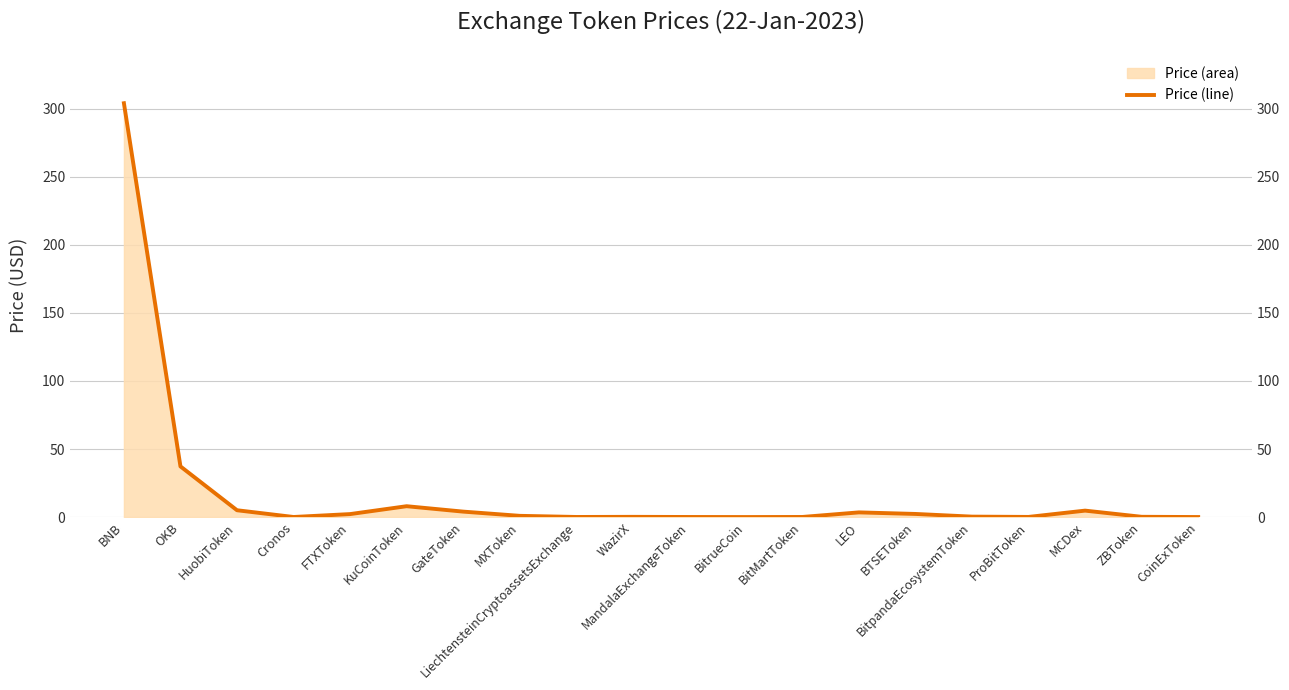

Rank the categories by value from lowest to highest.

BitrueCoin, CoinExToken, Cronos, MandalaExchangeToken, LiechtensteinCryptoassetsExchange, BitMartToken, ProBitToken, WazirX, ZBToken, BitpandaEcosystemToken, MXToken, FTXToken, BTSEToken, LEO, GateToken, MCDex, HuobiToken, KuCoinToken, OKB, BNB